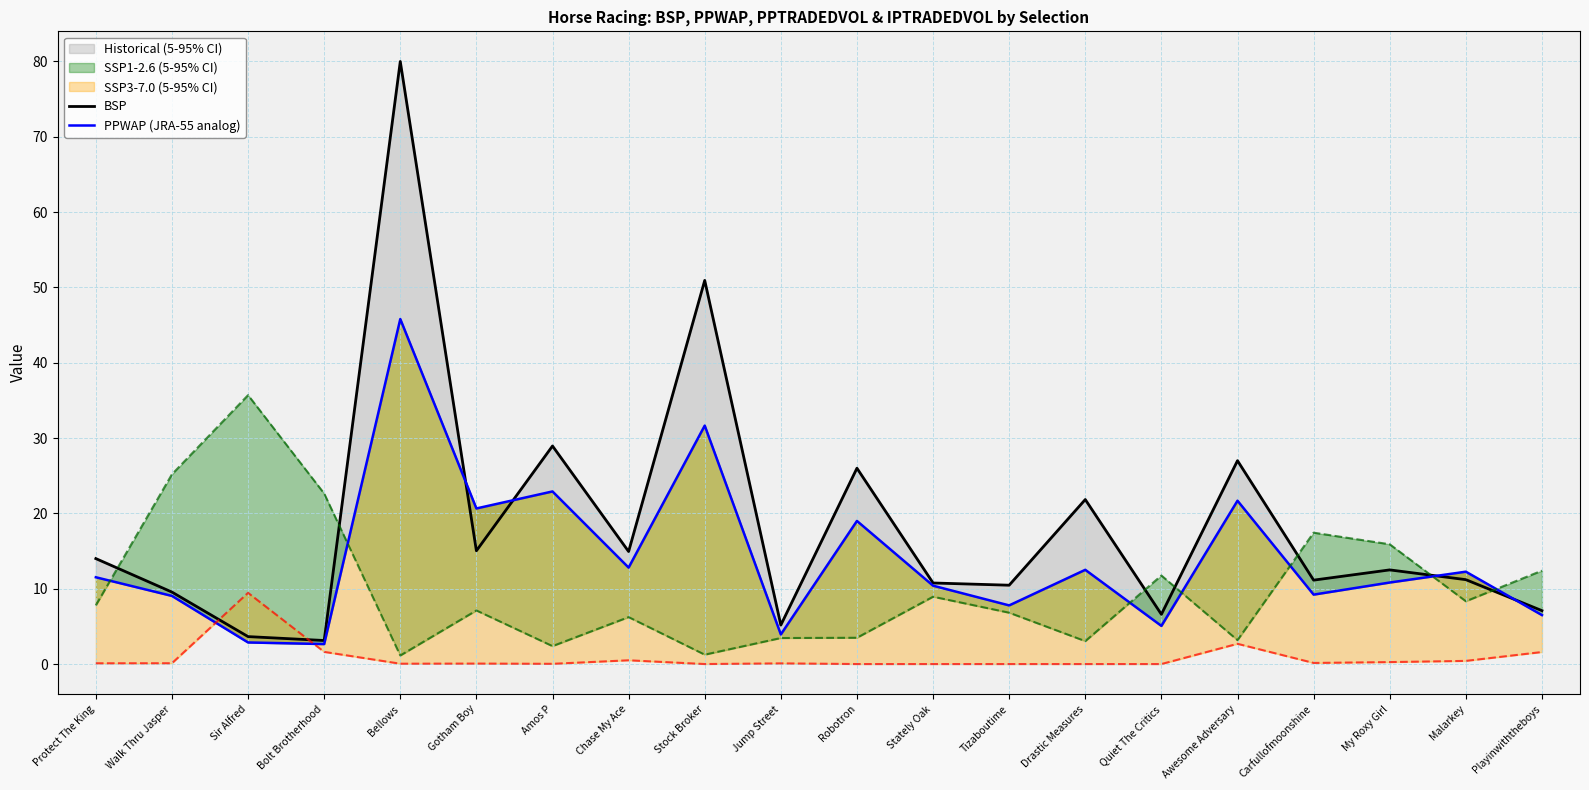

What is the label of the 2nd point from the left?

Walk Thru Jasper